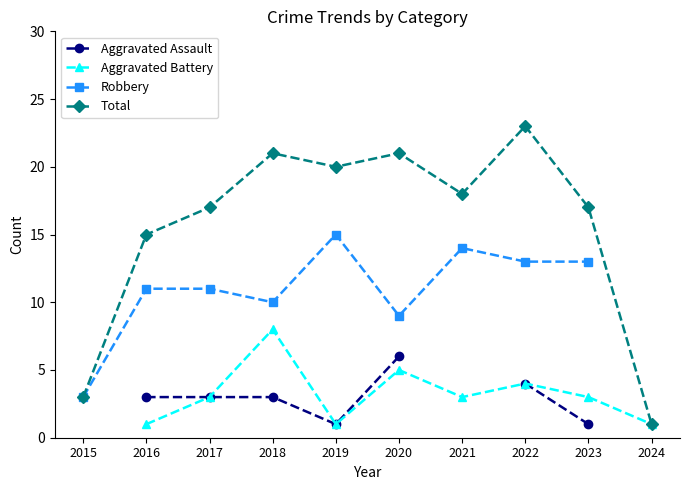

List the series in order of their peak value, lowest first.

Aggravated Assault, Aggravated Battery, Robbery, Total